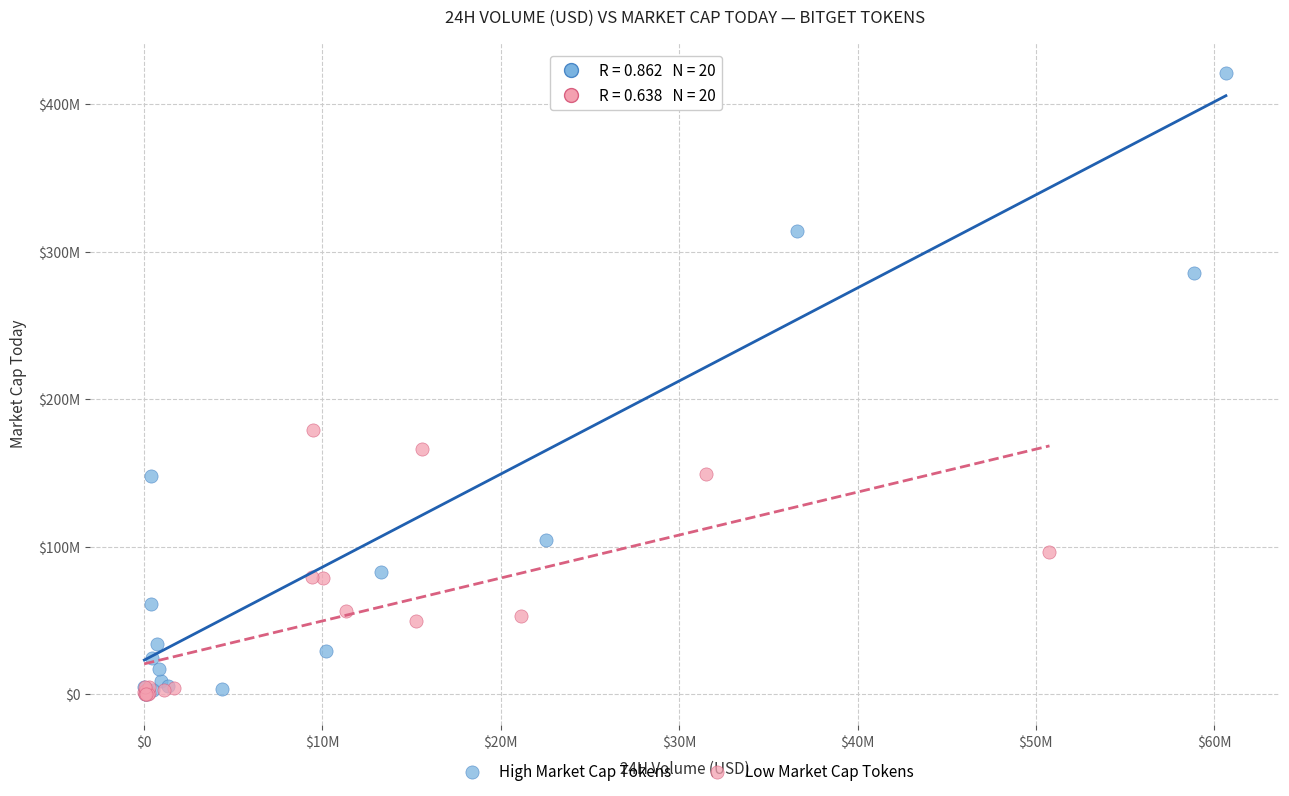

What are all the series names shown in the legend?

High Market Cap Tokens, Low Market Cap Tokens